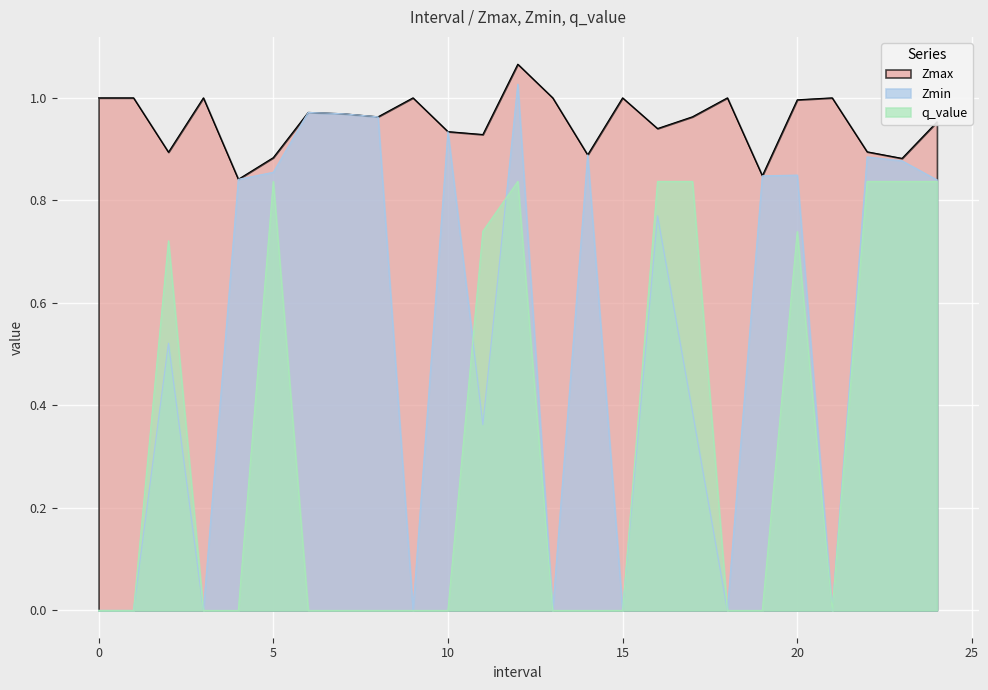

Read the Zmax value at 18.

1.0